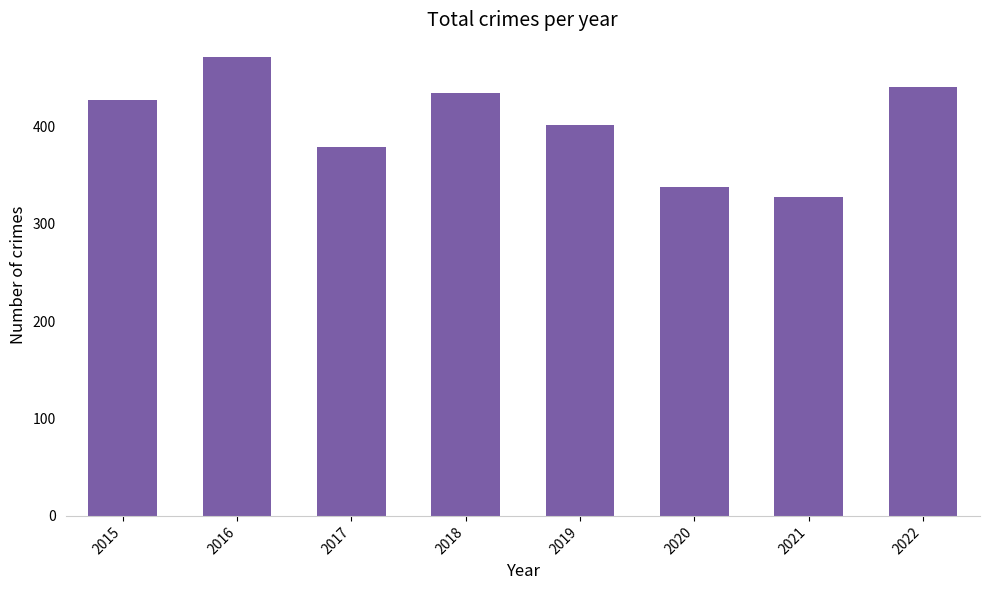

The value at 2017 is 379. True or false?

True